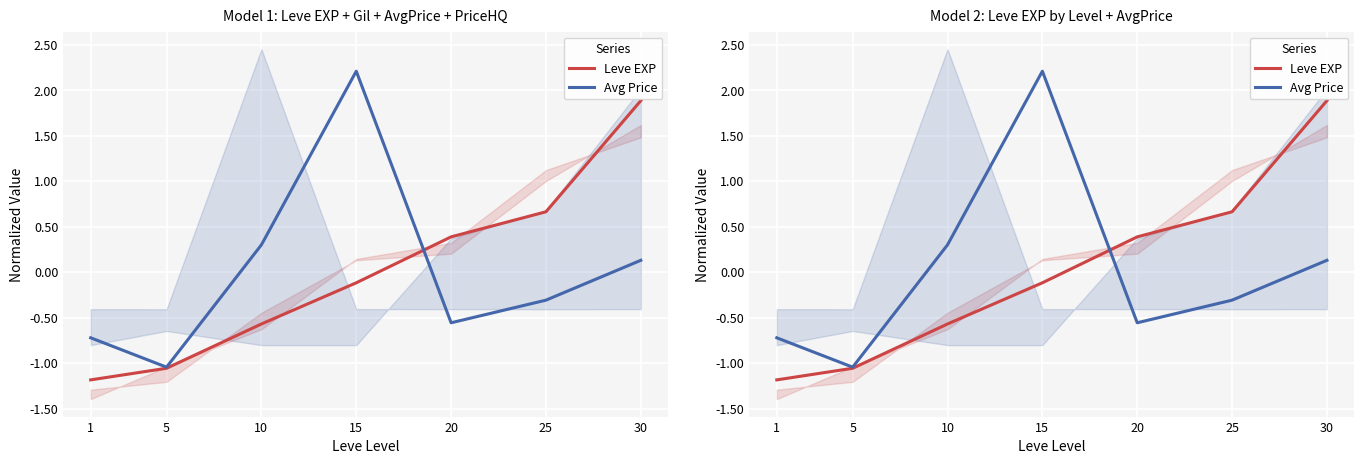

How many lines are shown in the chart?

2